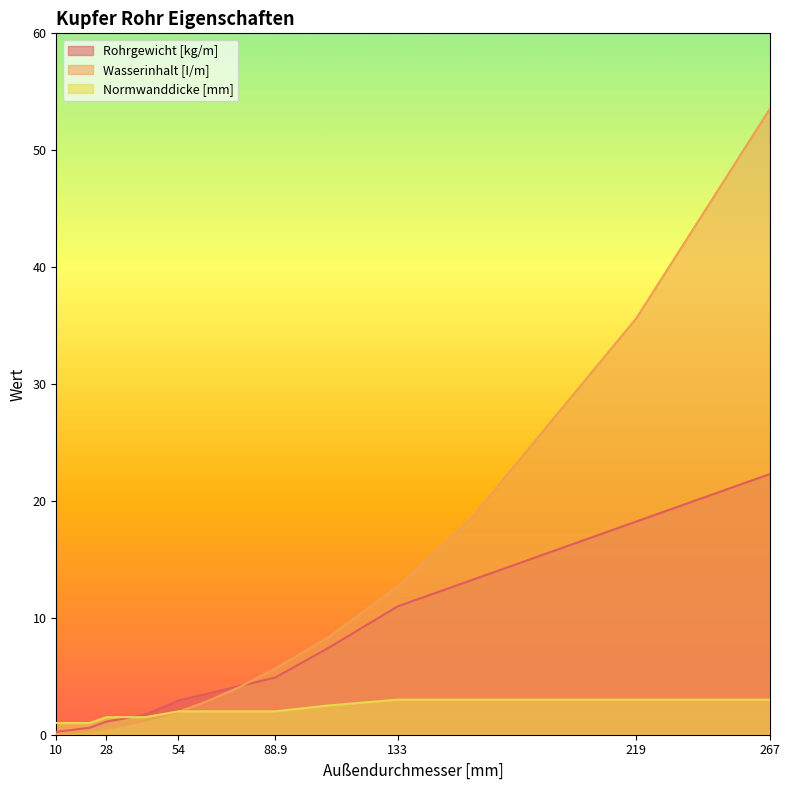

At which label is Rohrgewicht [kg/m] closest to 11?

133